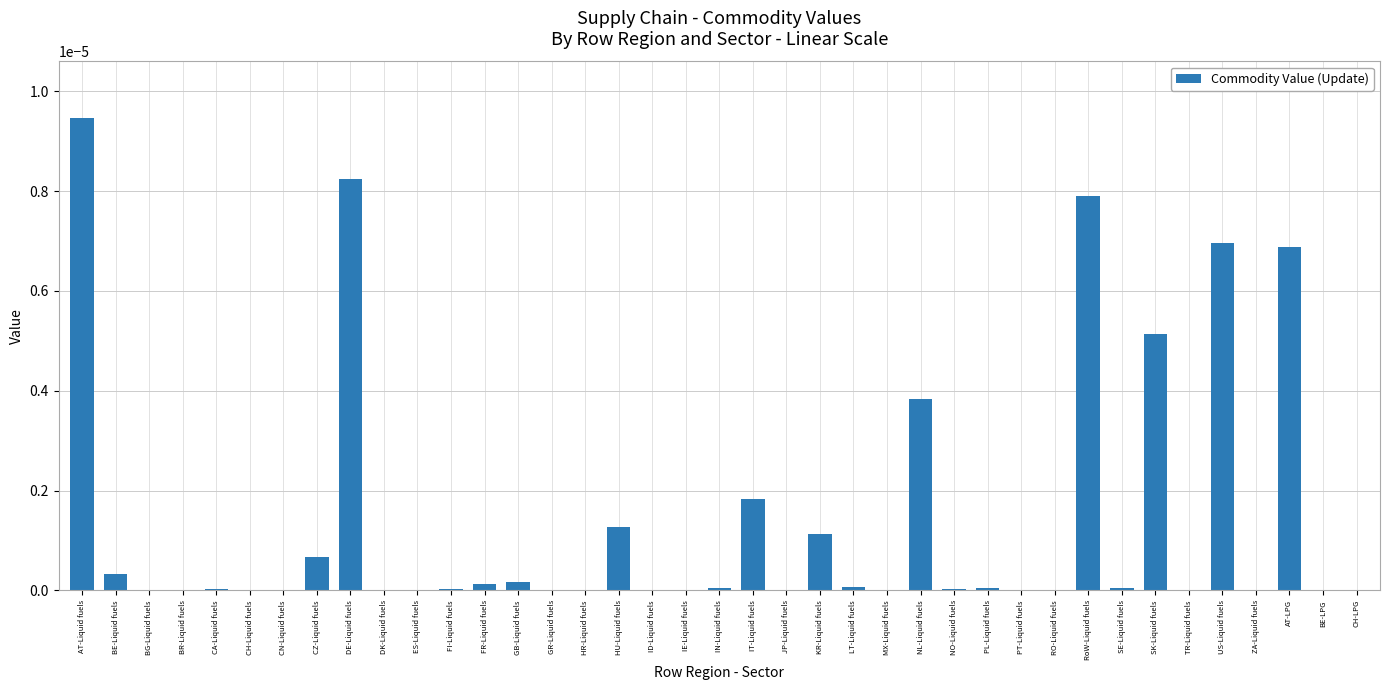

Between SK-Liquid fuels and GB-Liquid fuels, which is larger?

SK-Liquid fuels